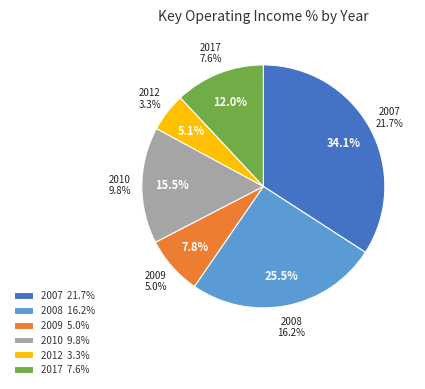

Does 2012 account for over 50% of the chart?

No